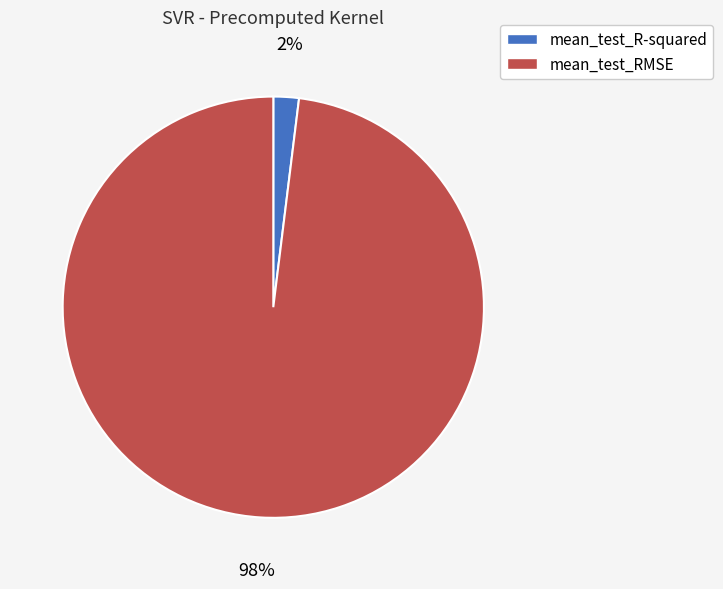

To the nearest percent, what percentage of the pie is mean_test_RMSE?

98%